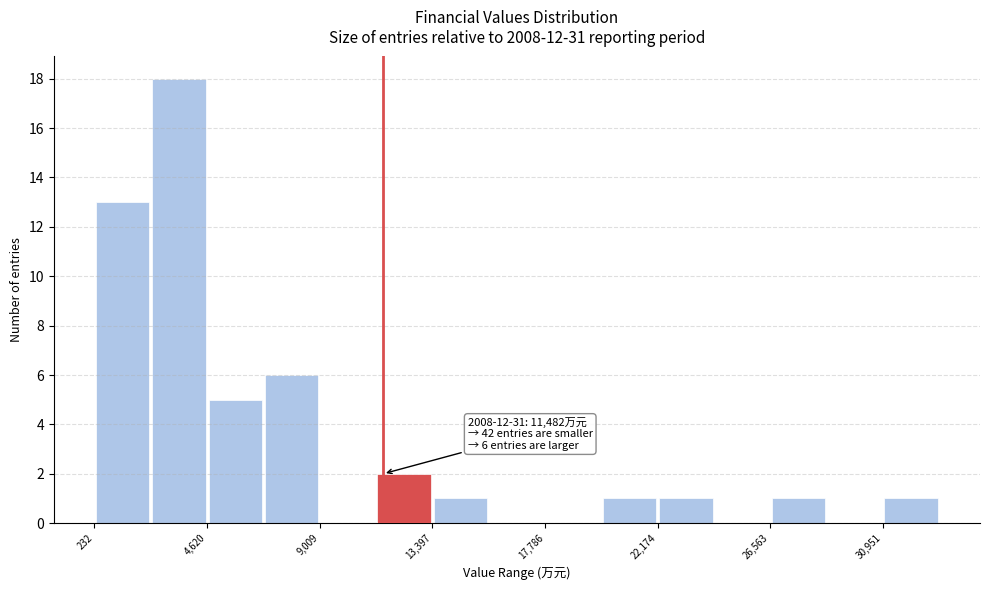

Over which range of the x-axis is the bar tallest?

2500 to 4500